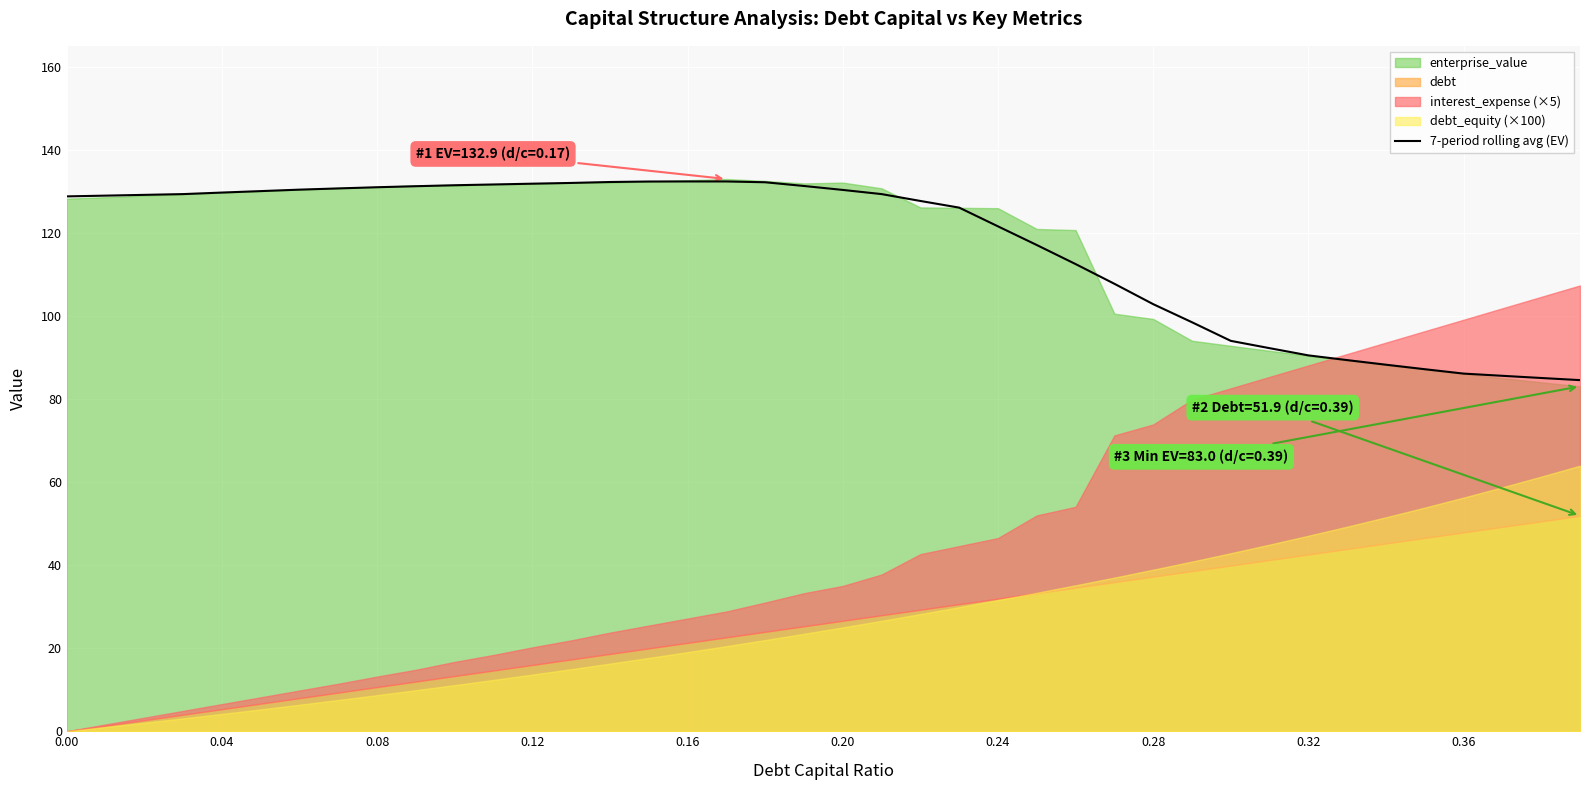

What is the highest value of the 7-period rolling avg (EV) series?

132.4